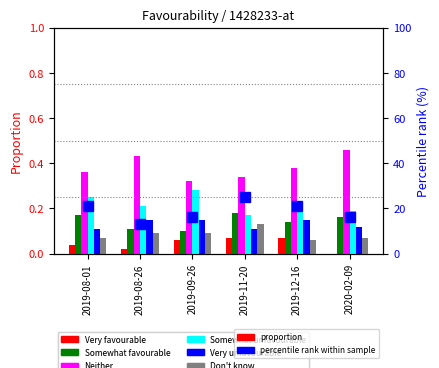

What is the average value of the Somewhat favourable series?

0.1